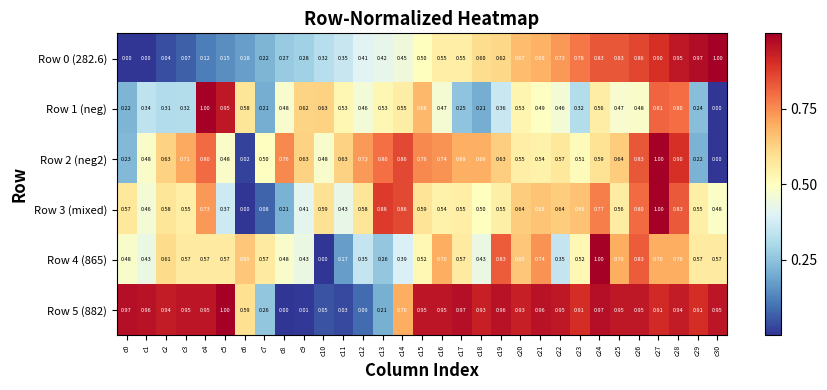

Which series has the largest total across all categories?

Row 5 (882)